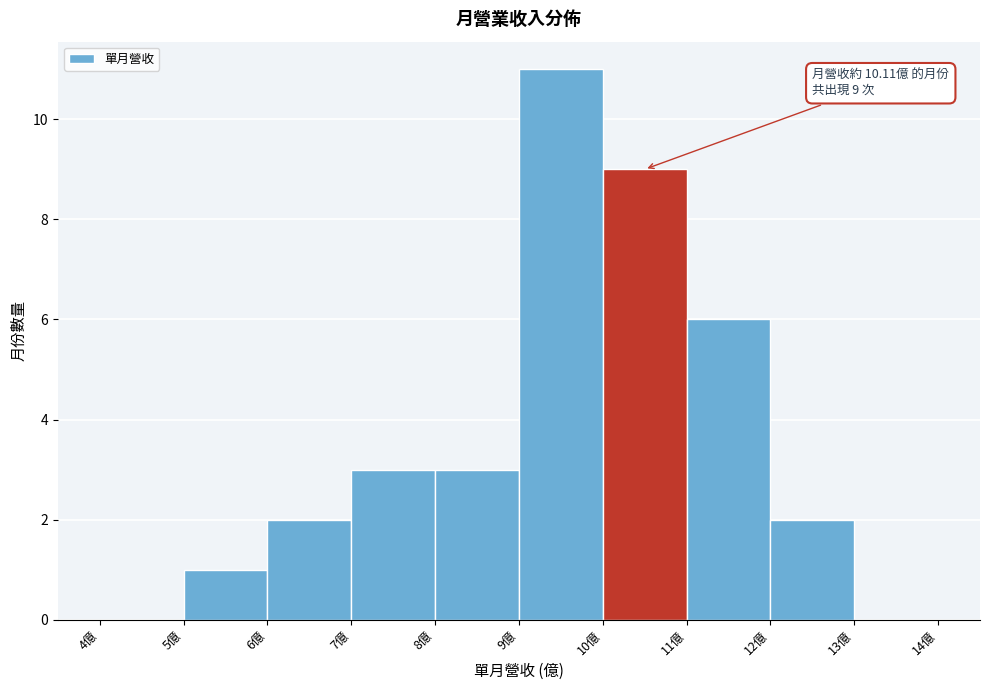

Which range on the x-axis has the tallest bar?

9 to 10